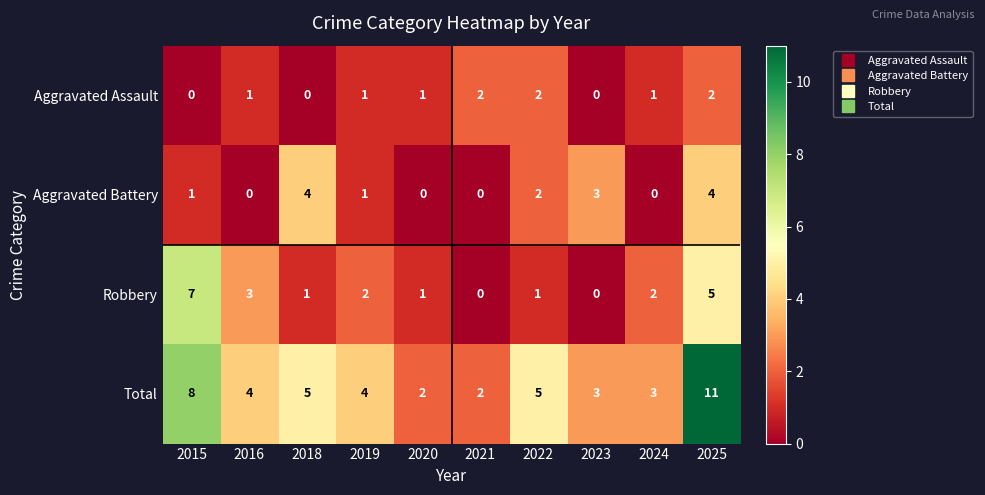

At which label is Robbery closest to 3?

2016